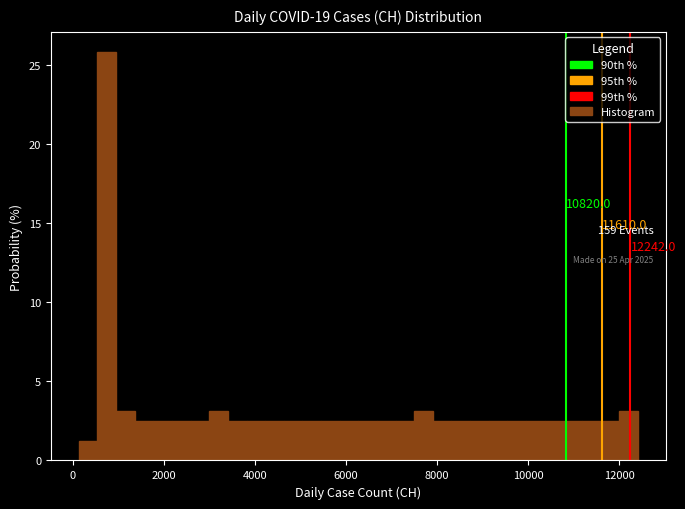

Read against the x-axis, roughly where is the centre of the tallest bar?

800